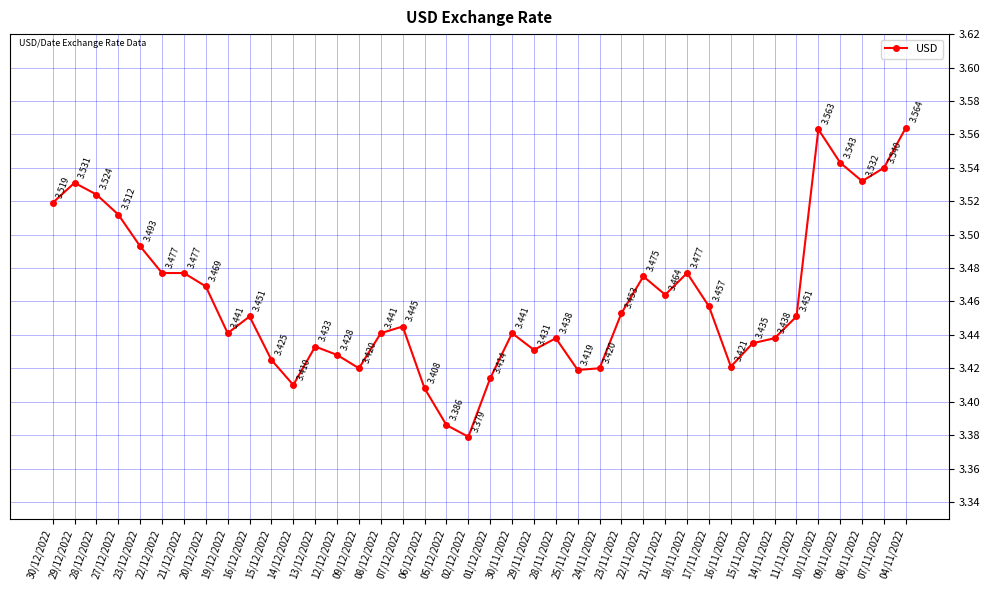

True or false: there are more than 1 points higher than both neighbors.

True